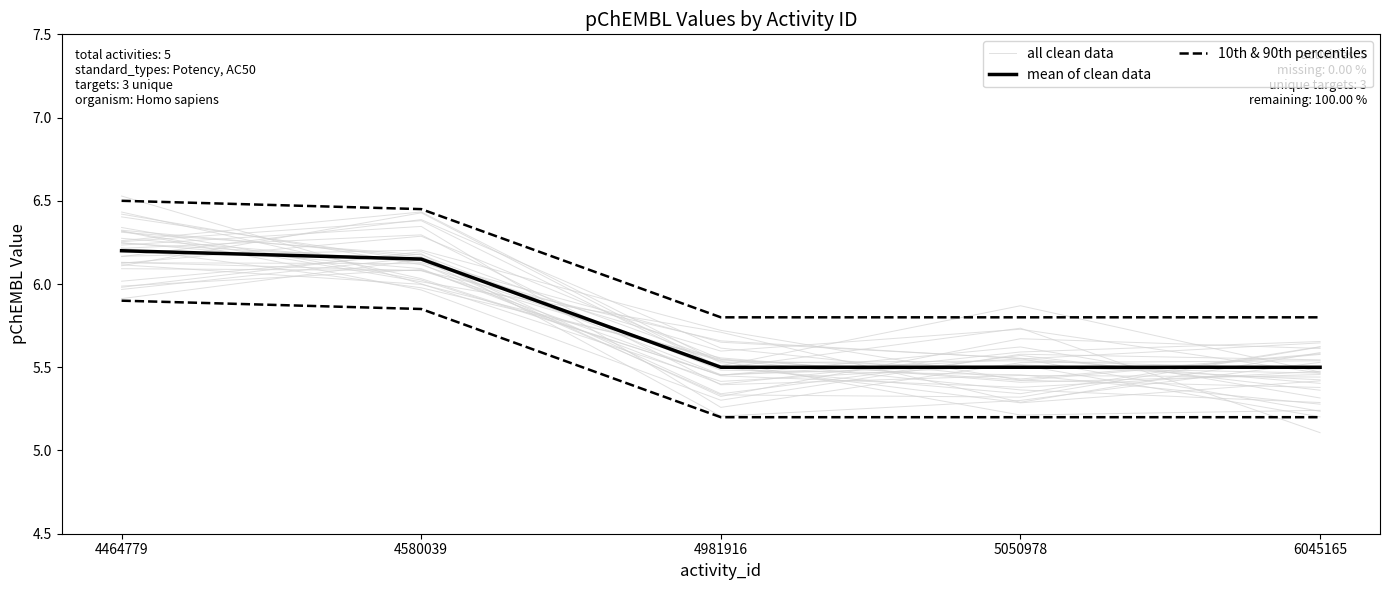

True or false: mean of clean data has more than 2 interior local peaks.

False